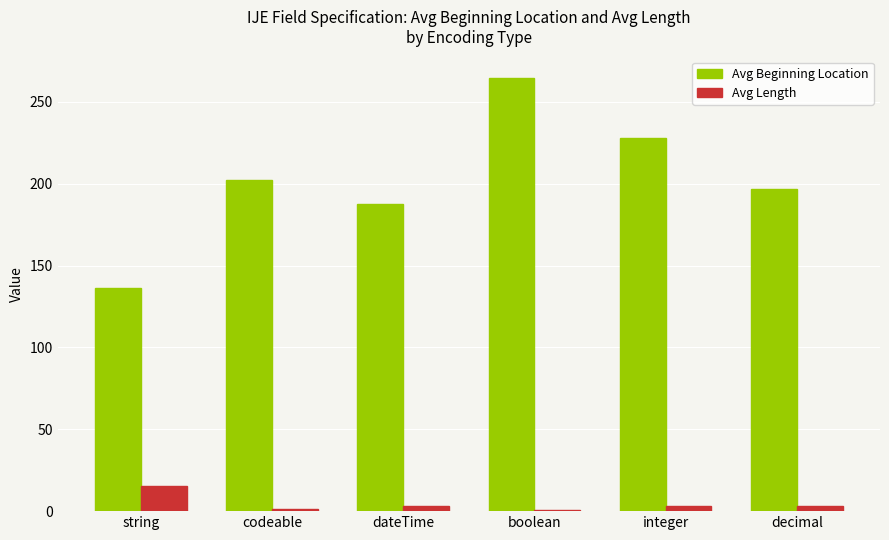

How many series are shown in this chart?

2